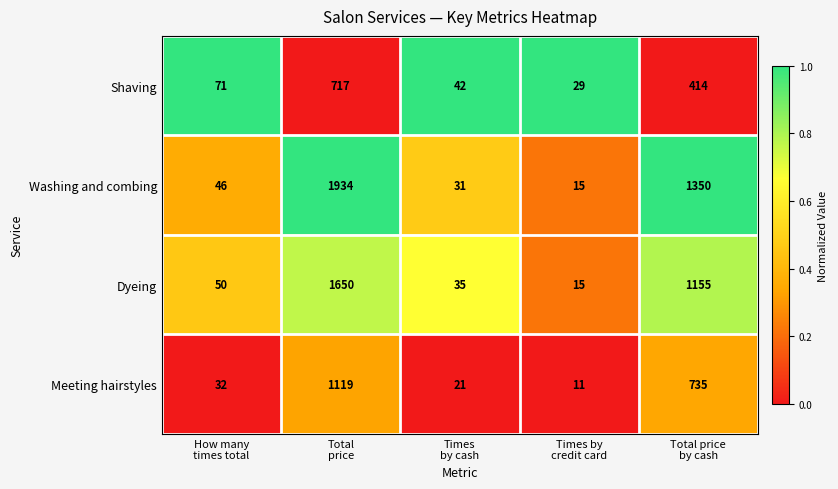

What is the difference between the second highest and second lowest values in the Shaving series?

372